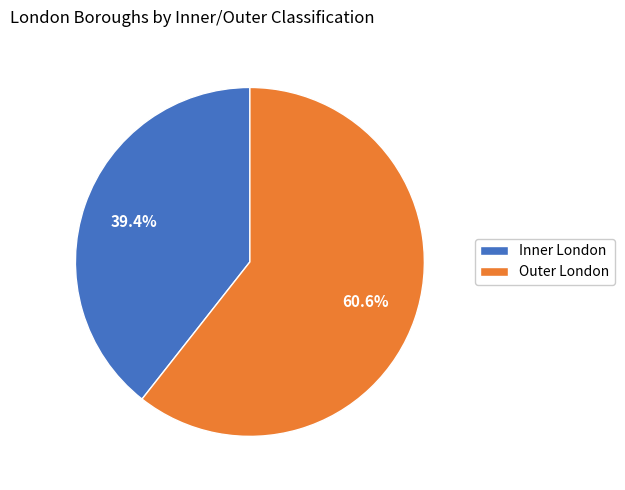

What is the ratio of the value at Outer London to the value at Inner London?

1.5